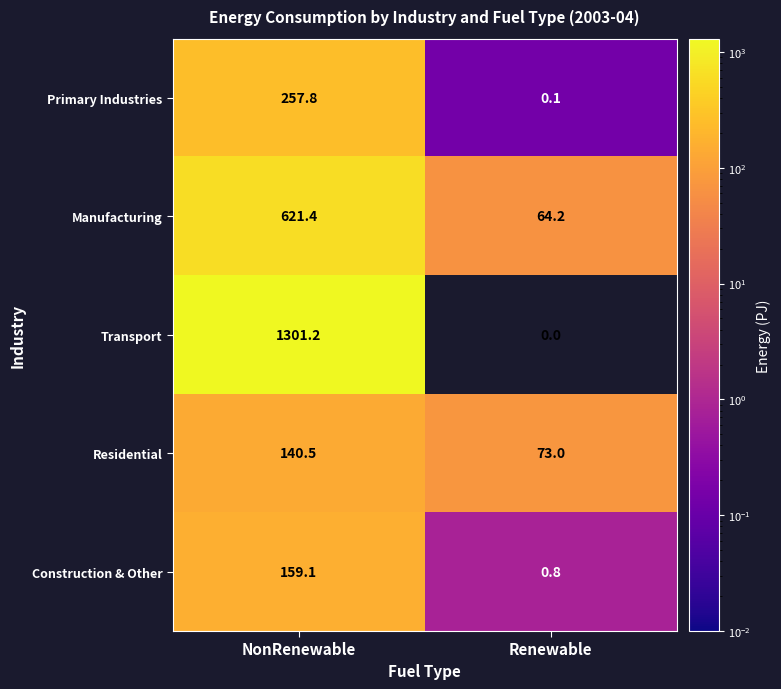

What is the sum of the Transport values at NonRenewable and Renewable?

1301.2